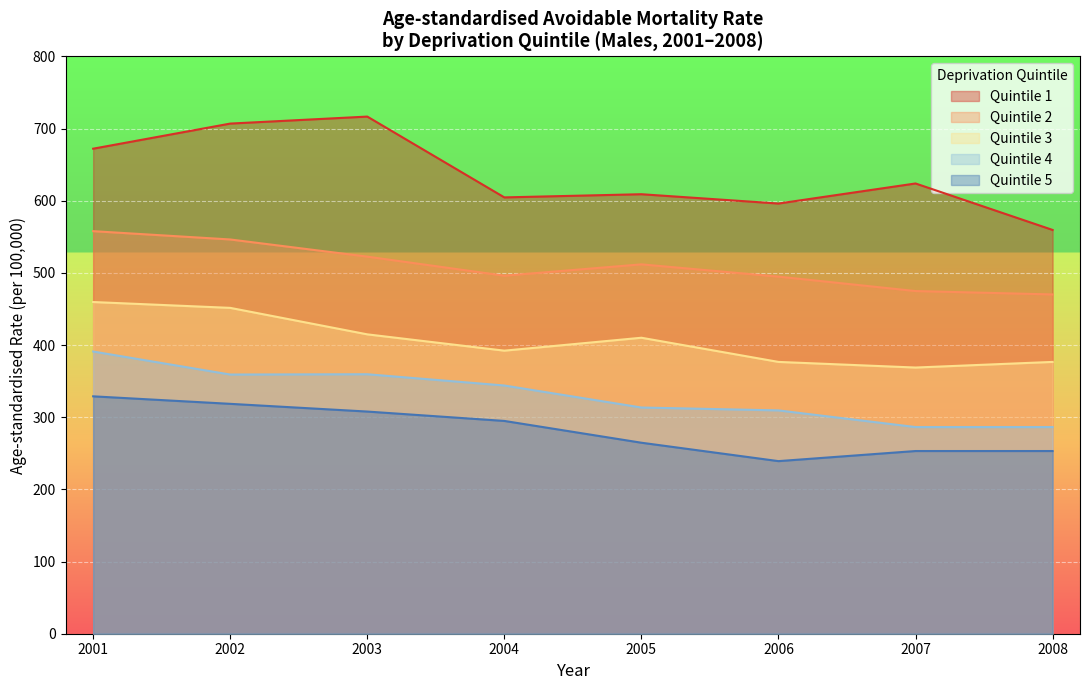

What are all the series names shown in the legend?

Quintile 1, Quintile 2, Quintile 3, Quintile 4, Quintile 5